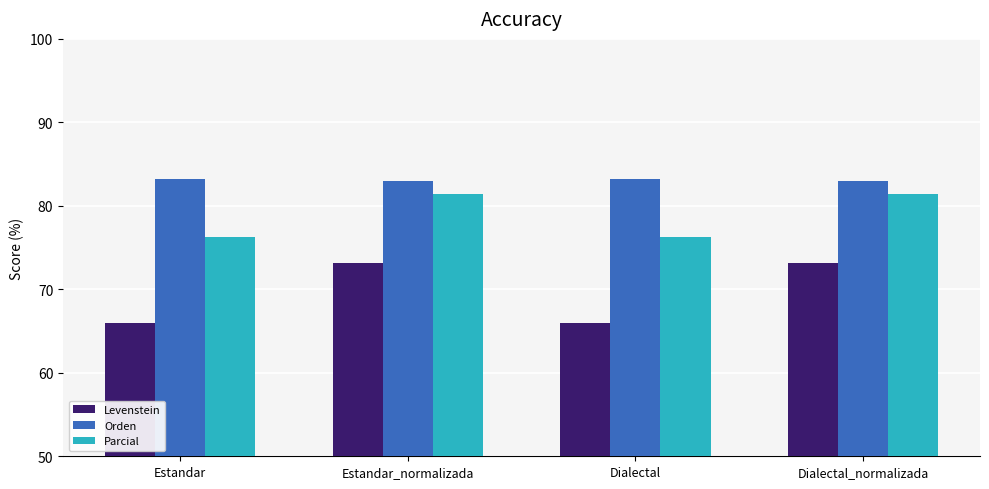

Which series has the largest range (max minus min)?

Levenstein